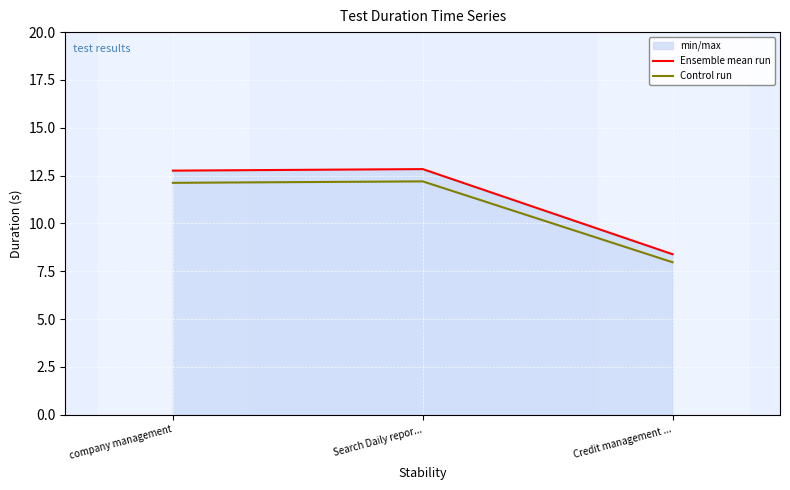

Reading right to left, extract all data points from this chart.

Ensemble mean run: 8.4	12.8	12.8
Control run: 8.0	12.2	12.1